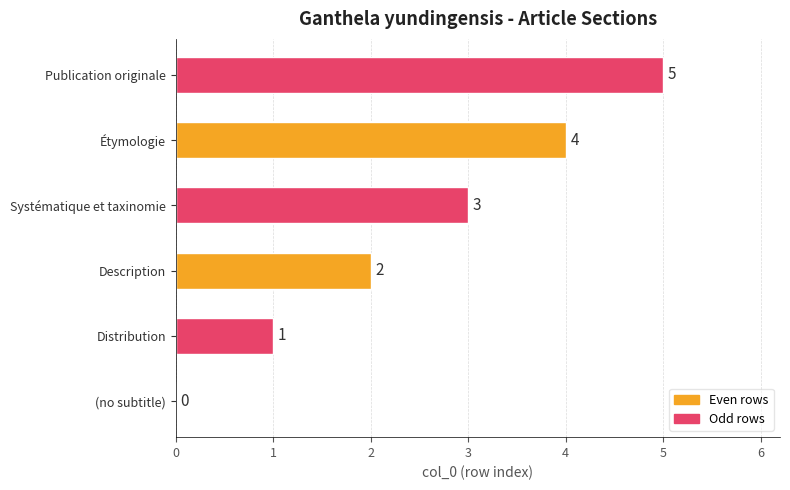

What is the sum of all values?

15